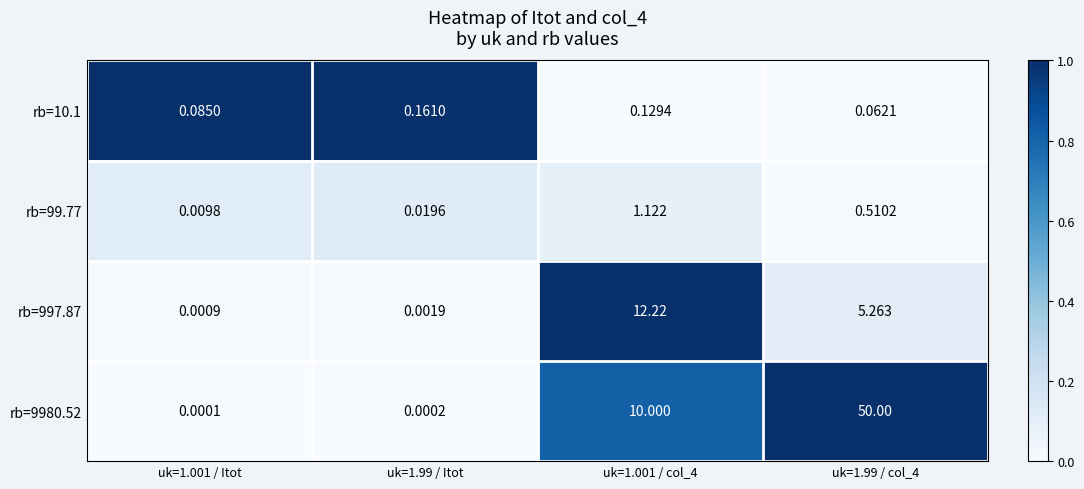

Is the value of rb=997.87 at uk=1.001 / Itot greater than the value of rb=9980.52 at uk=1.99 / col_4?

No